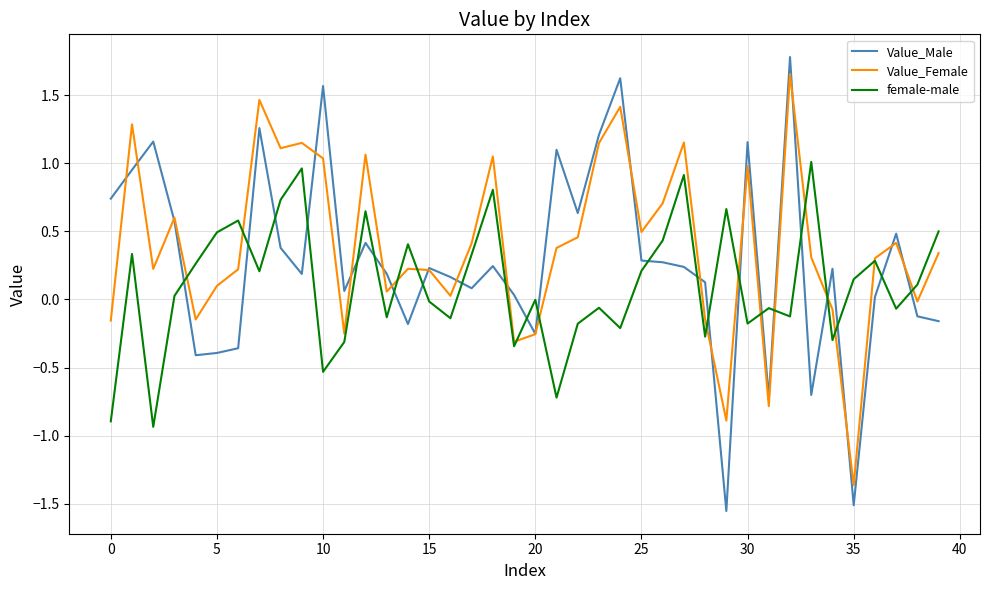

Which series has the largest range (max minus min)?

Value_Male